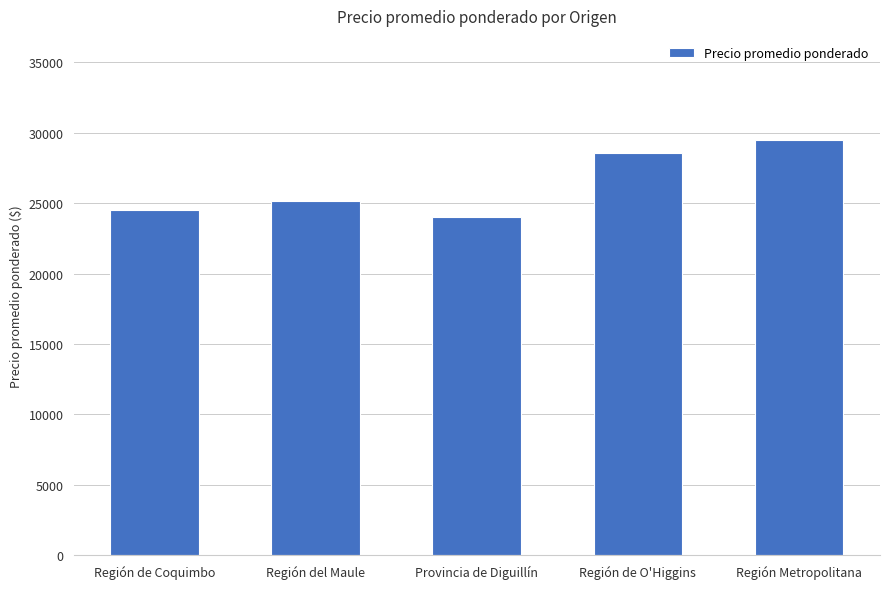

What is the approximate value at Provincia de Diguillín, to the nearest 50?

24050